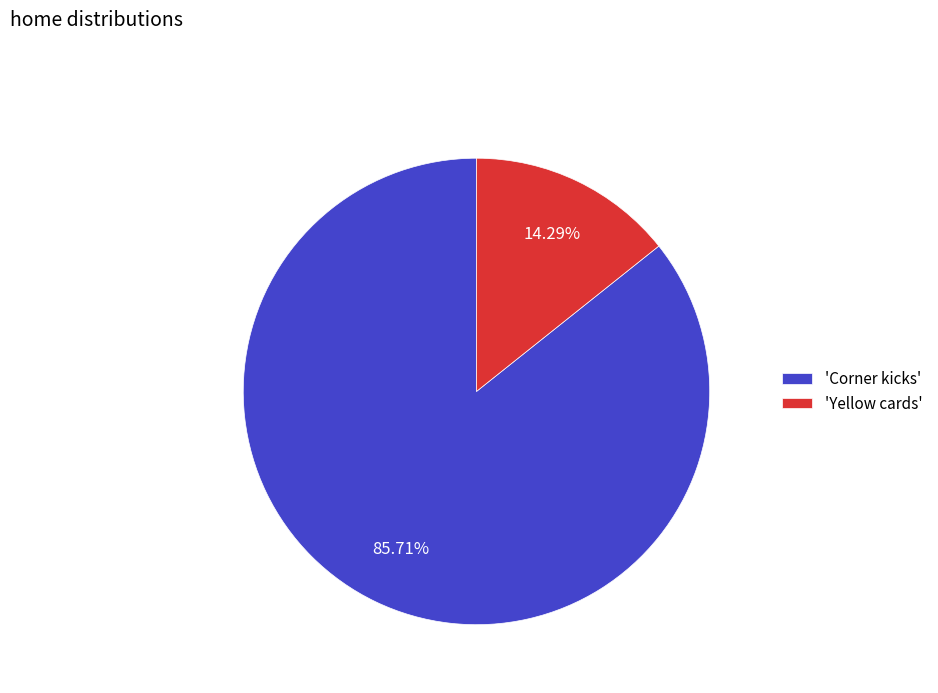

Which slice is the largest?

'Corner kicks'